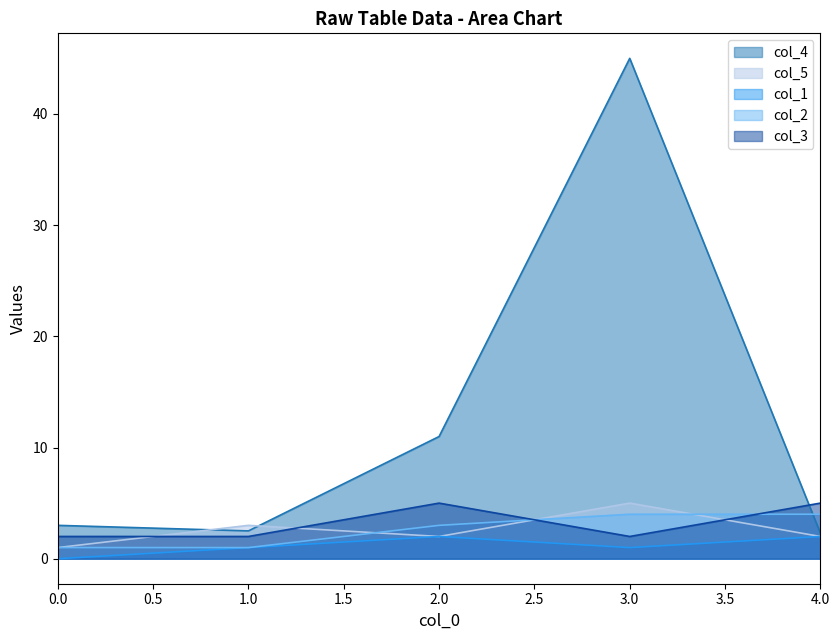

List the labels in order of col_2 value, smallest first.

0, 1, 2, 3, 4